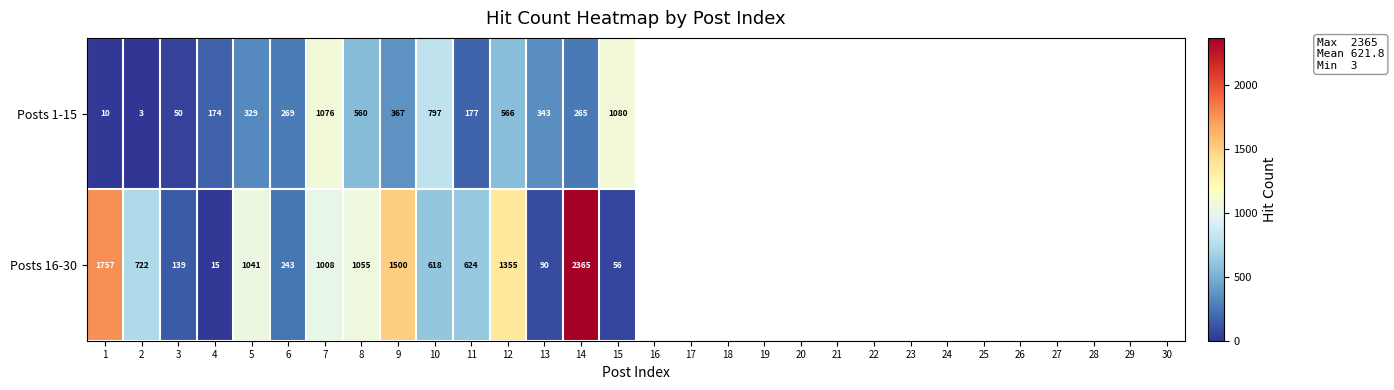

At which label is Posts 16-30 closest to 1190?

8